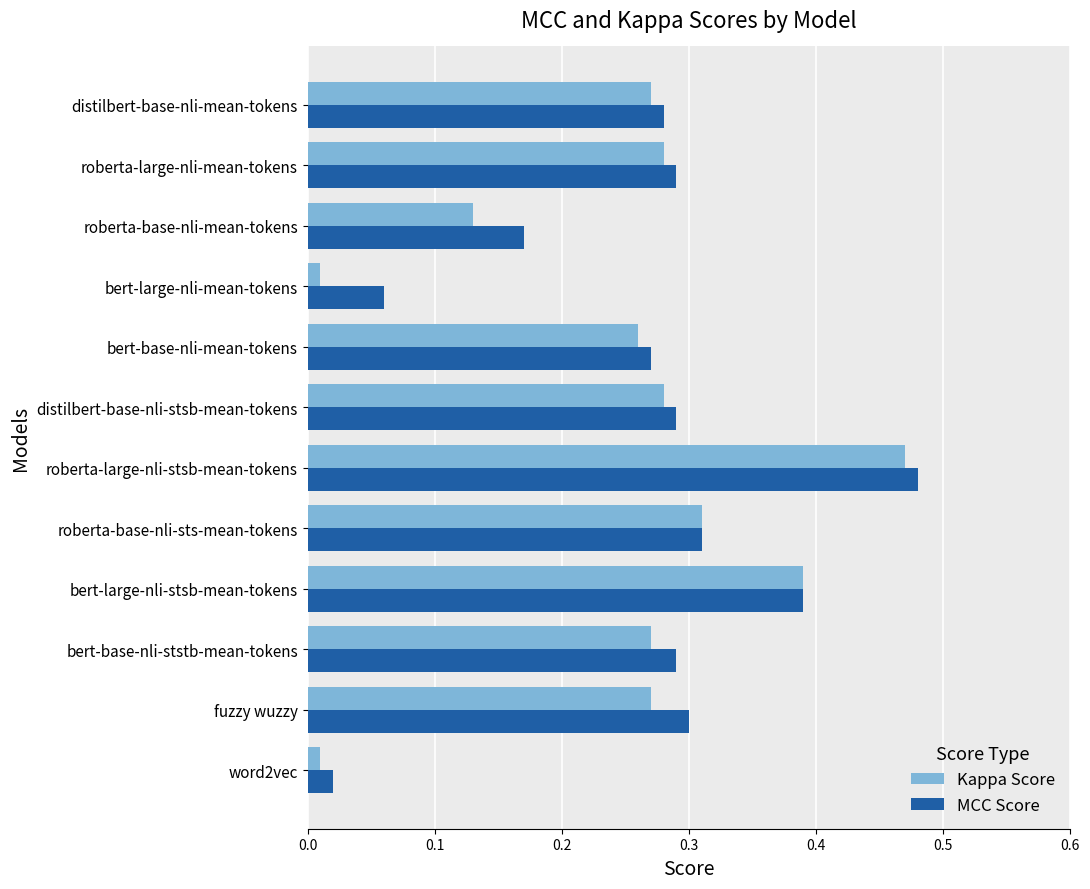

Which label corresponds to the largest value in the chart?

roberta-large-nli-stsb-mean-tokens